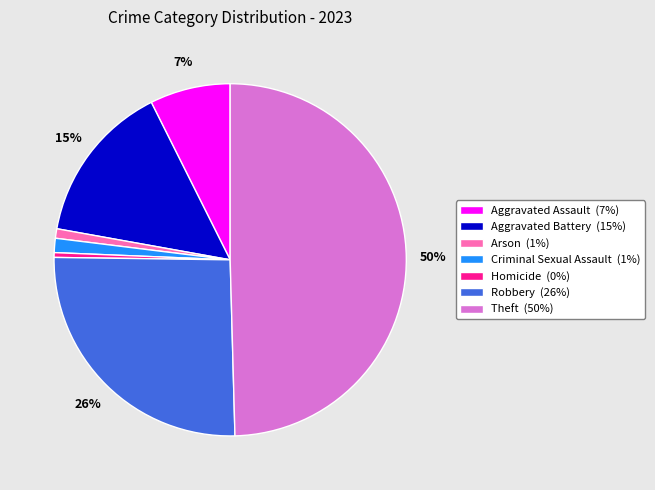

Between Theft and Aggravated Battery, which is larger?

Theft